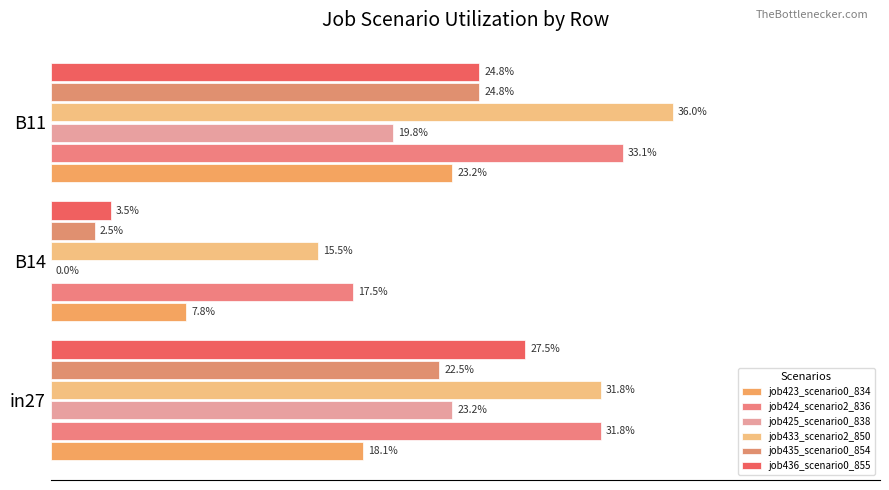

Reading left to right, extract all data points from this chart.

job423_scenario0_834: 0.2	0.1	0.2
job424_scenario2_836: 0.3	0.2	0.3
job425_scenario0_838: 0.2	0.0	0.2
job433_scenario2_850: 0.3	0.2	0.4
job435_scenario0_854: 0.2	0.0	0.2
job436_scenario0_855: 0.3	0.0	0.2